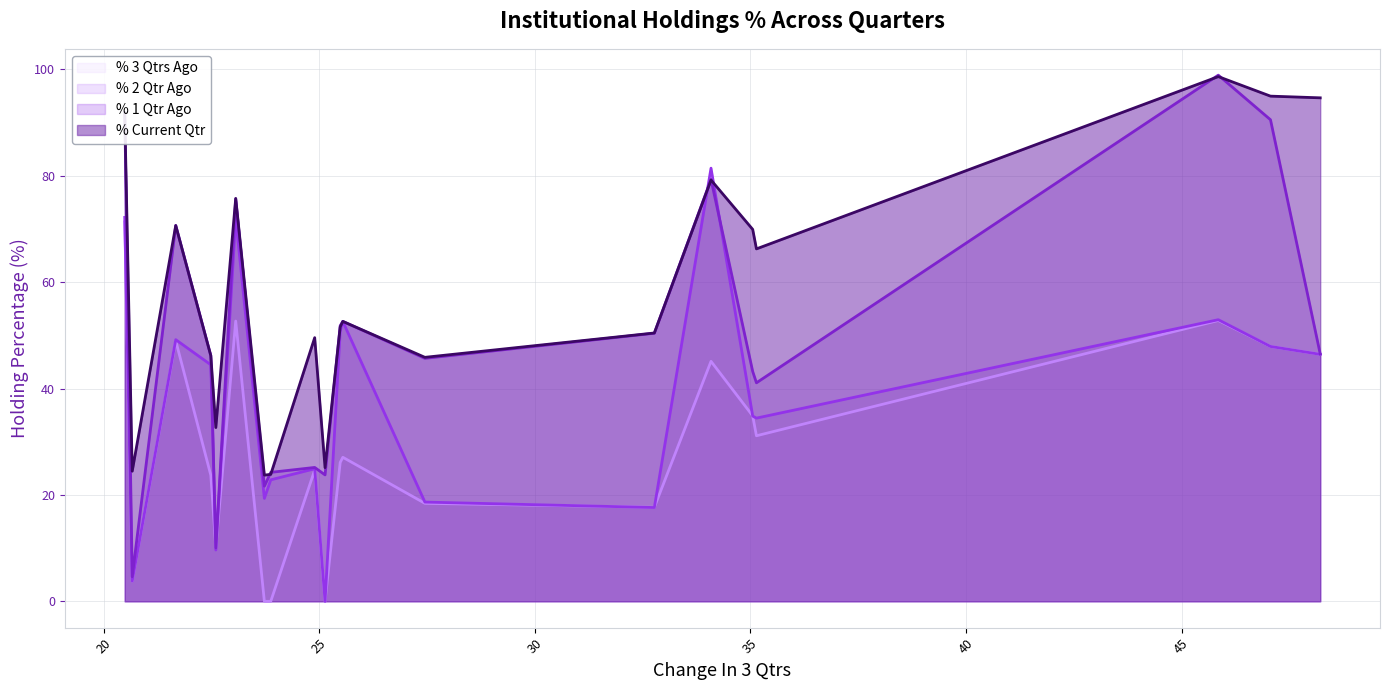

Which series has the widest spread of values?

% 1 Qtr Ago